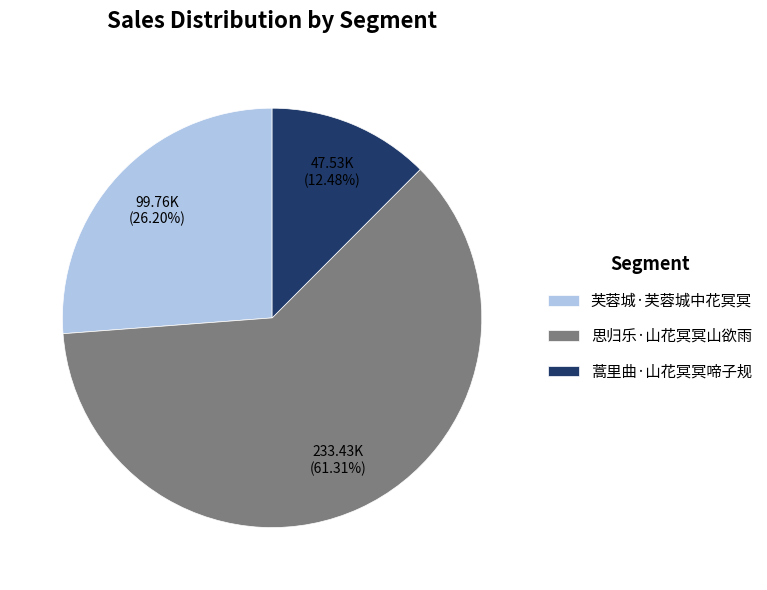

Which slice is the largest?

思归乐·山花冥冥山欲雨